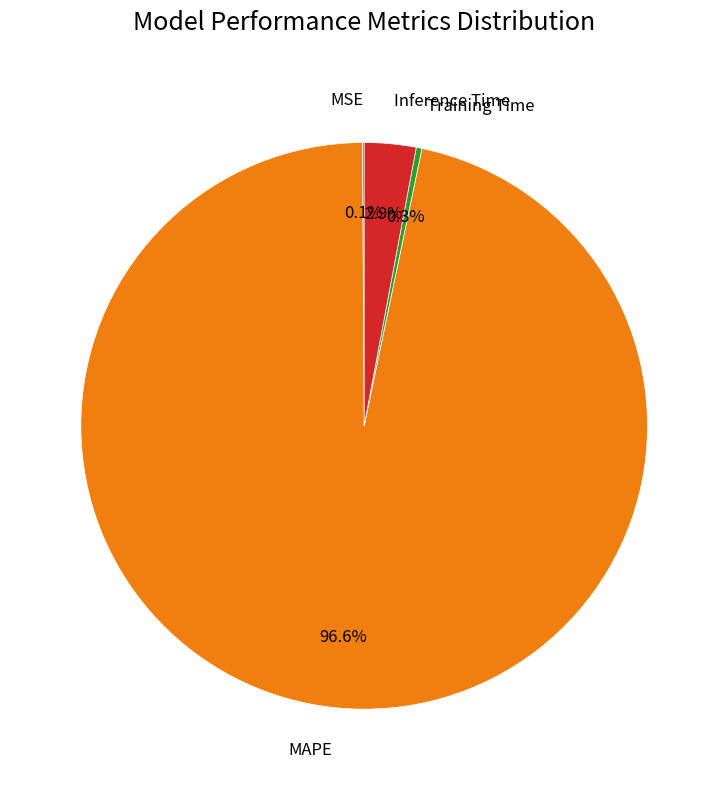

Does MAPE account for over 50% of the chart?

Yes